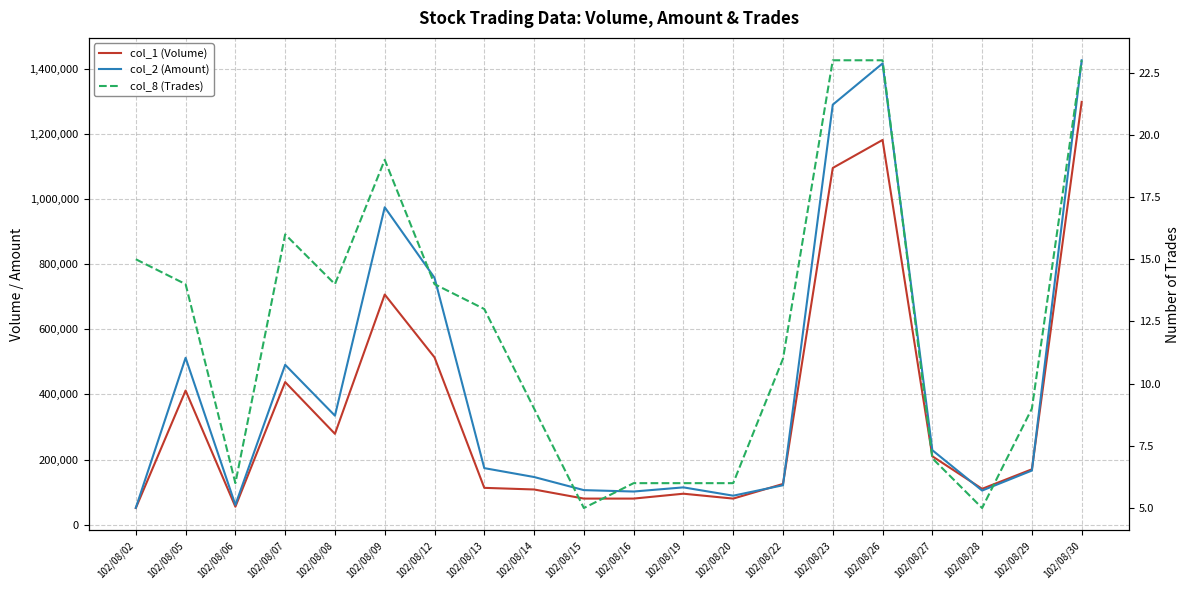

Reading right to left, transcribe all the data shown in this chart.

col_1 (Volume): 1299000	170000	110000	210000	1182000	1096000	125000	80000	95000	80000	80000	108000	113000	514000	707000	279000	438000	55000	412000	51000
col_2 (Amount): 1426870	166200	104700	228700	1417190	1290410	121000	88900	114450	101700	106000	146300	173590	758540	975210	334780	491050	60600	512600	51670
col_8 (Trades): 23	9	5	7	23	23	11	6	6	6	5	9	13	14	19	14	16	6	14	15